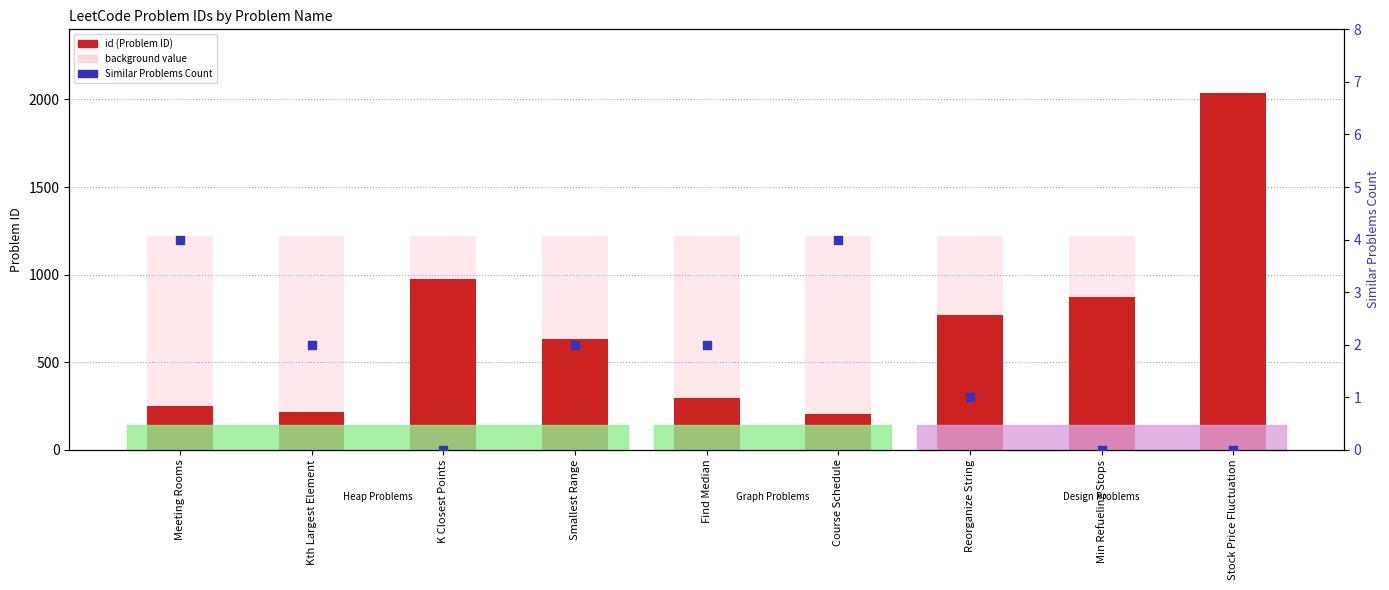

At which category is the sum across all series the highest?

Stock Price Fluctuation